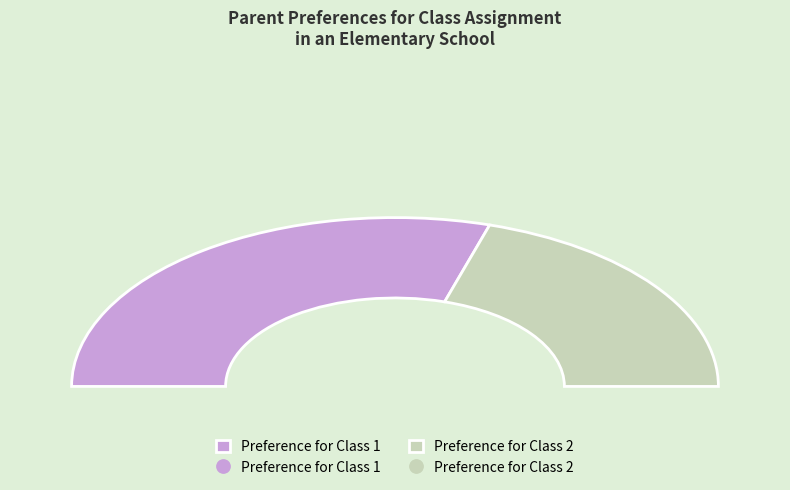

Which category has the biggest portion of the pie?

Preference for Class 1